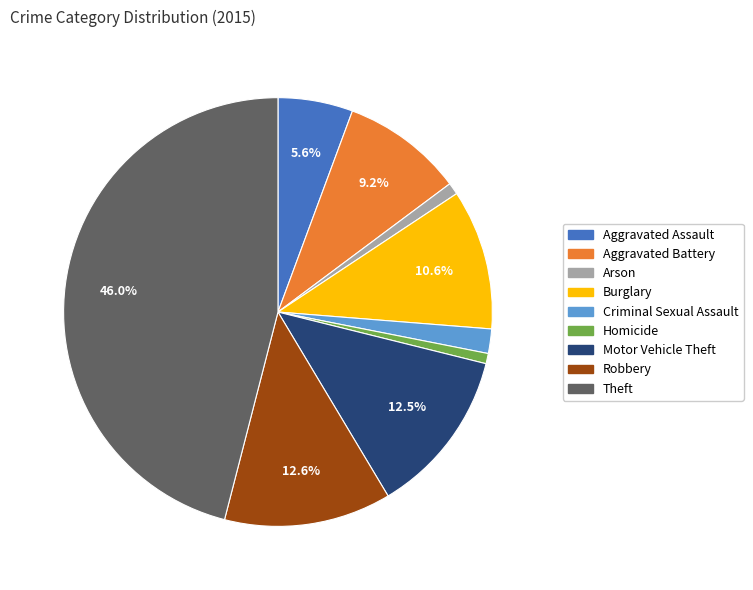

Which has a higher value, Arson or Theft?

Theft